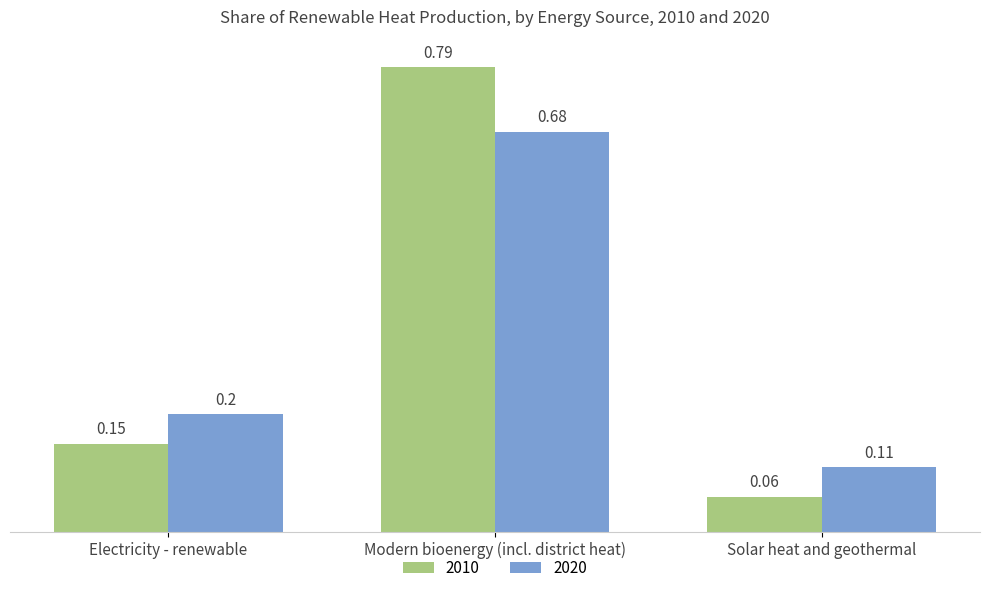

Rank the categories by 2020 value from lowest to highest.

Solar heat and geothermal, Electricity - renewable, Modern bioenergy (incl. district heat)